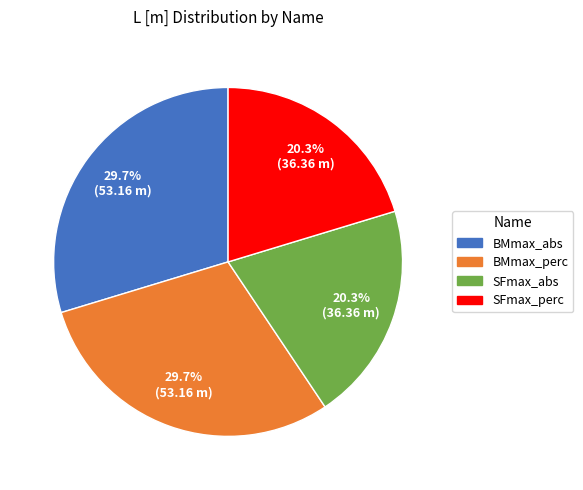

How much of the chart is everything except SFmax_abs?

79.7%